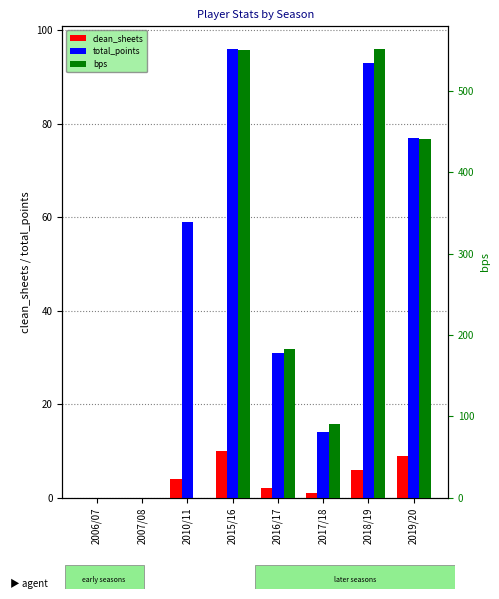

What is the total value across all series at 2015/16?

656